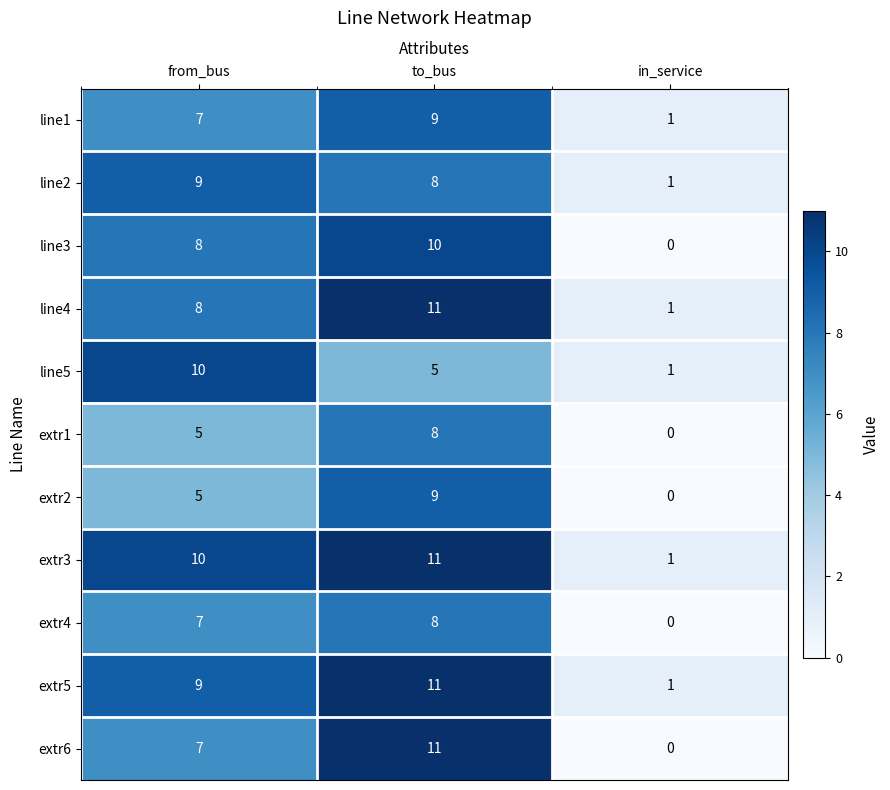

Which category has the lowest value across all series?

in_service